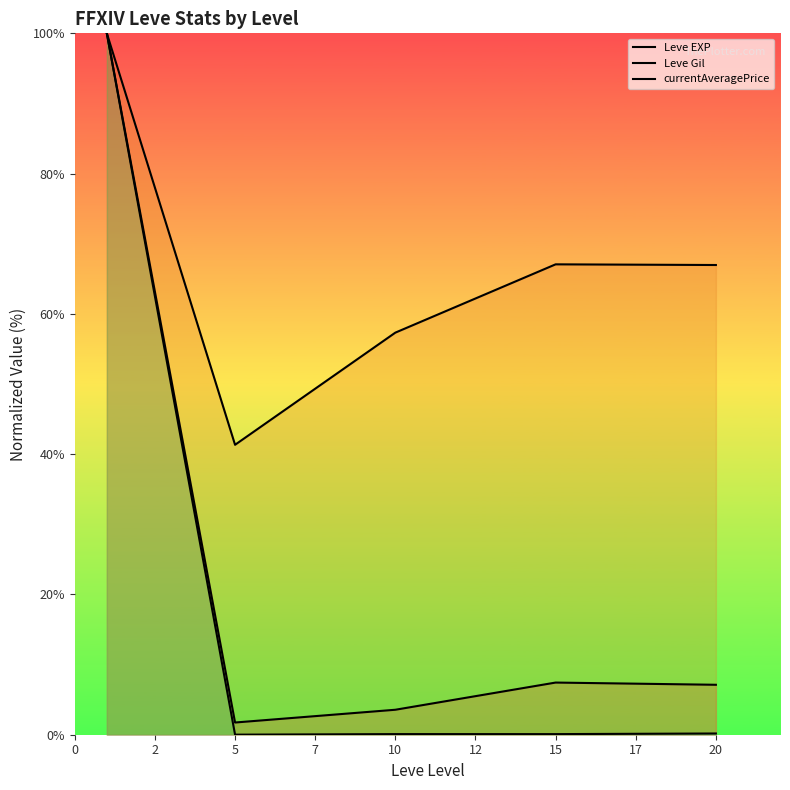

Which series changed the most between 0 and 2?

currentAveragePrice